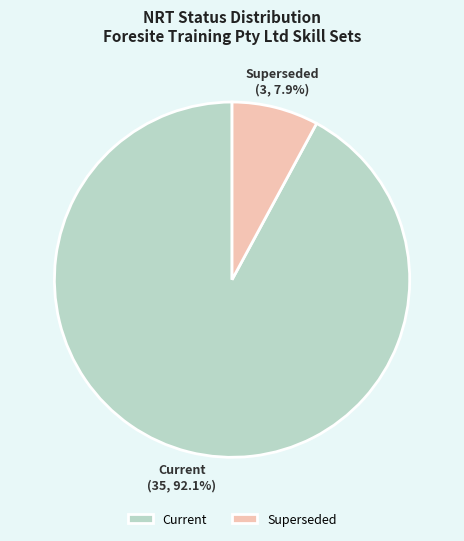

What is the ratio of the value at Current to the value at Superseded?

11.7